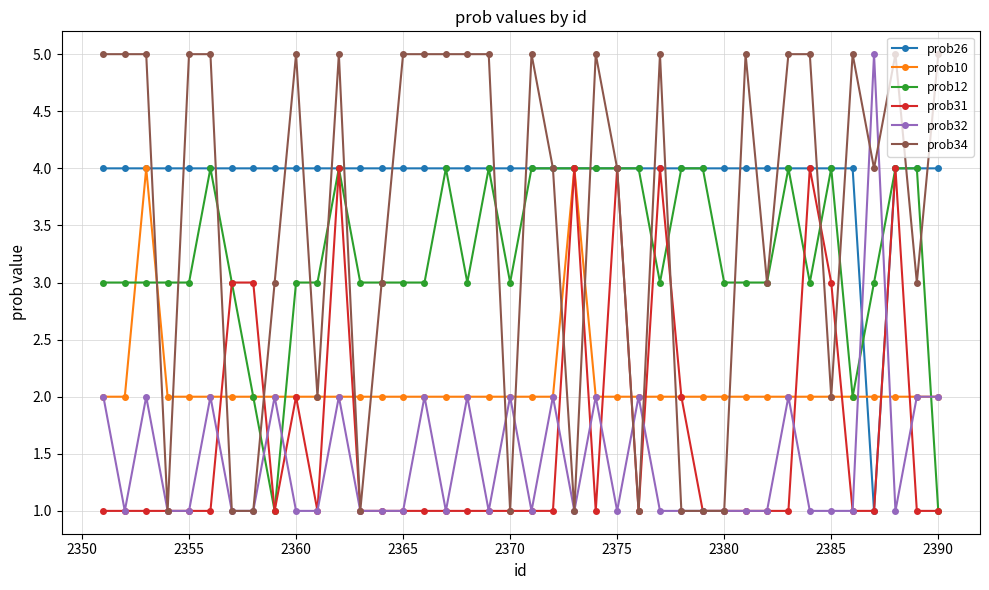

True or false: prob32 has more than 1 points higher than both neighbors.

True